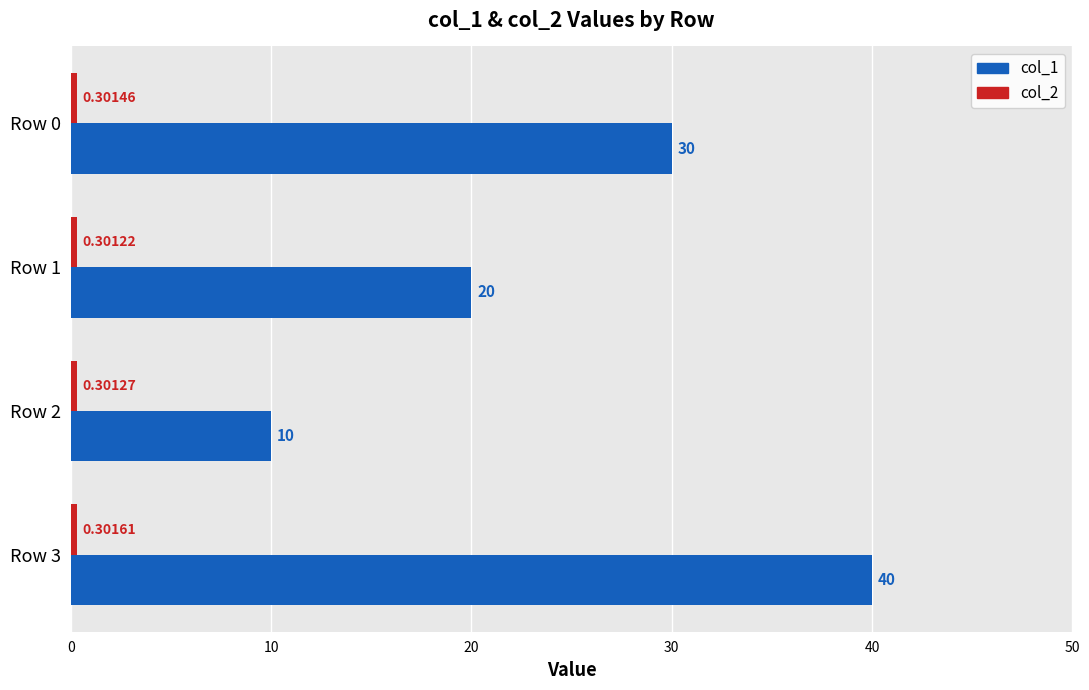

At how many categories does at least one series exceed 12?

3